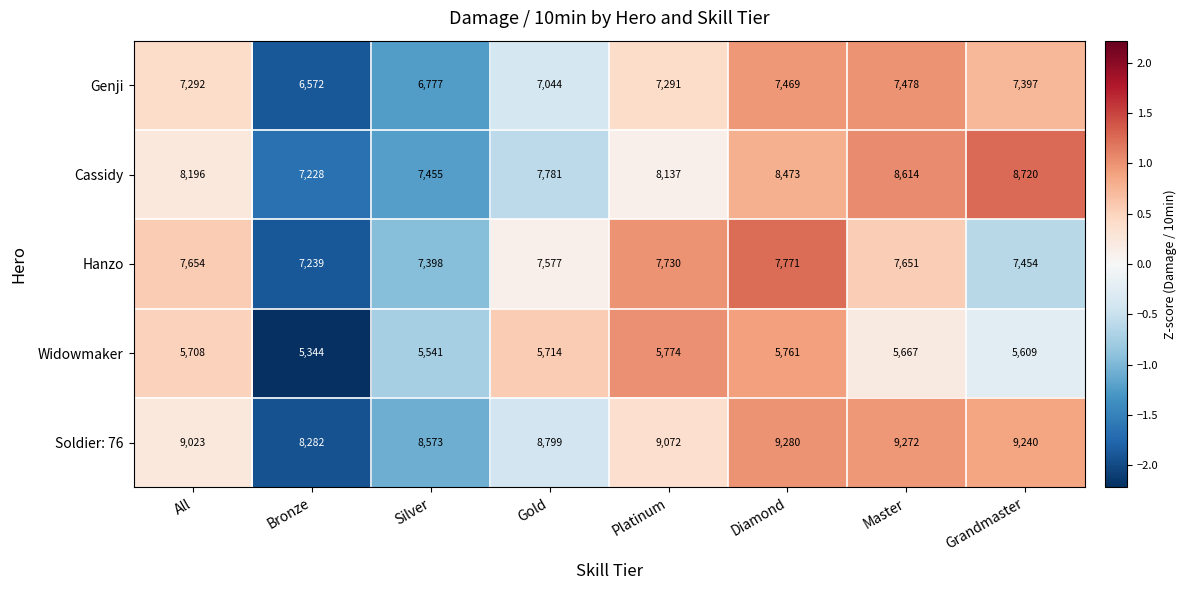

At which label is Genji closest to 7025?

Gold